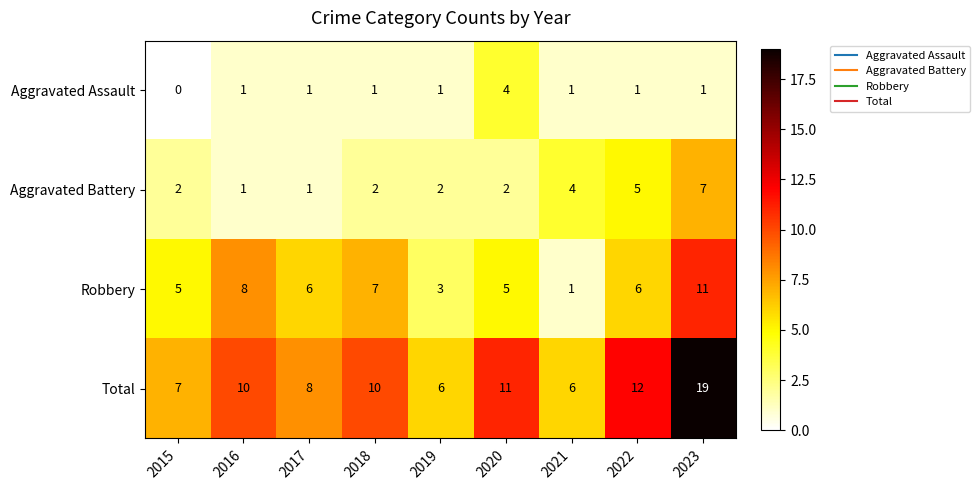

Is the value of Aggravated Battery at 2018 greater than the value of Aggravated Assault at 2017?

Yes